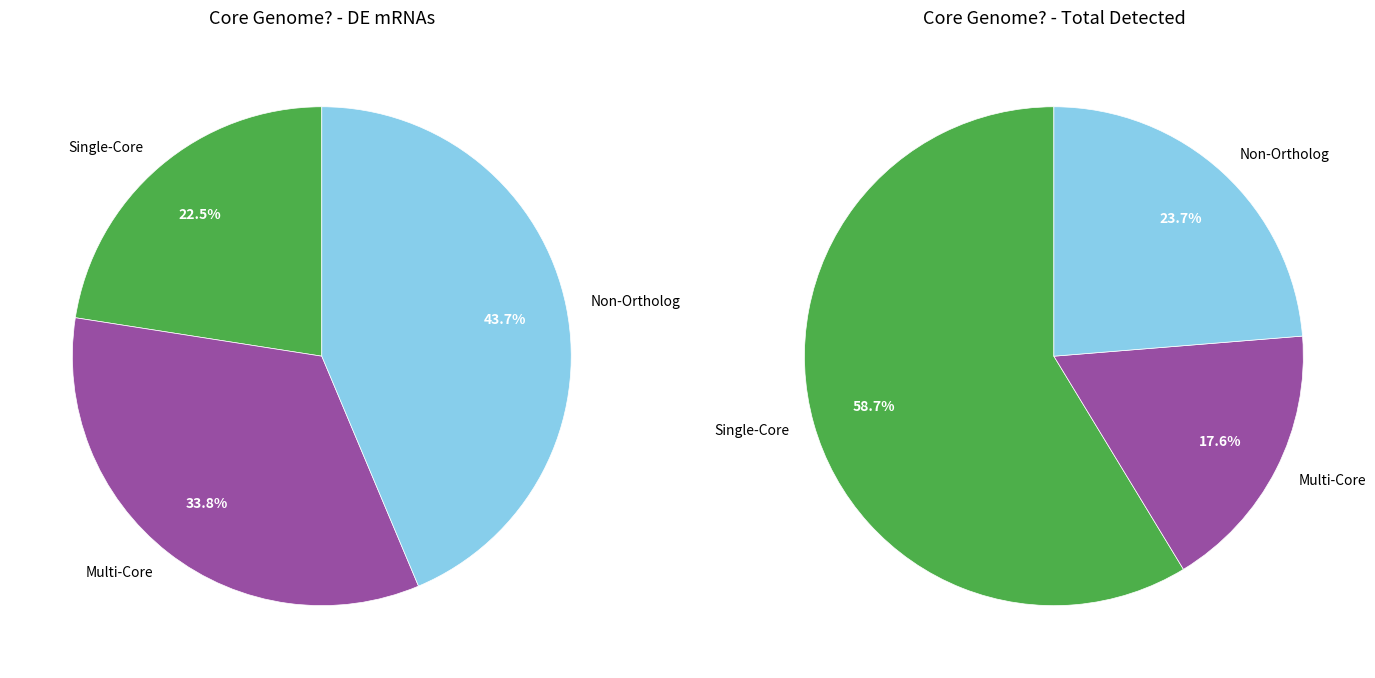

What is the largest slice in the pie chart?

Non-Ortholog